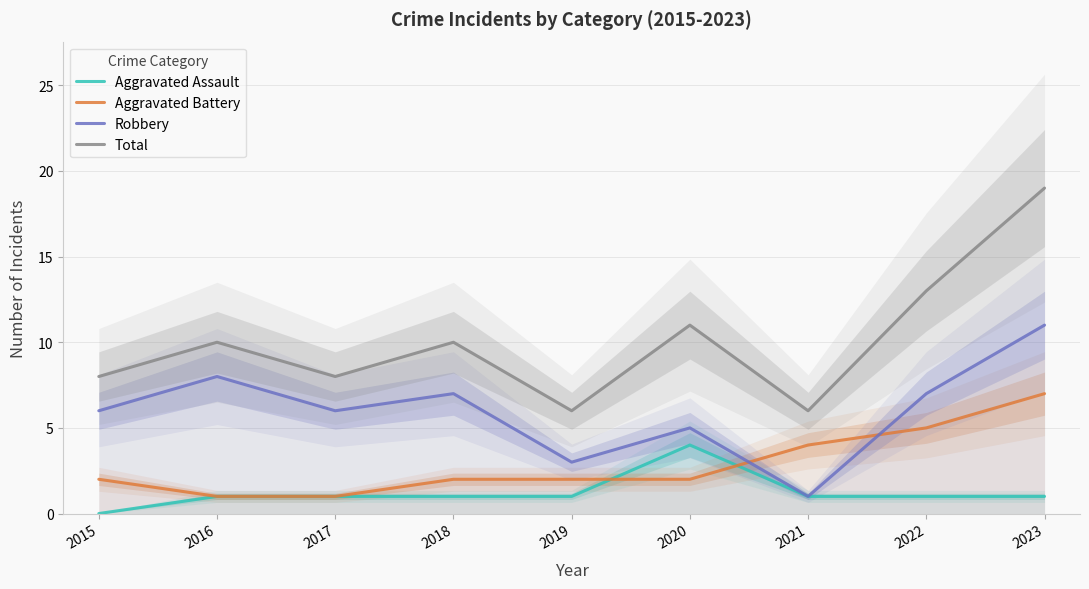

How many values in the Aggravated Assault series exceed 1?

1